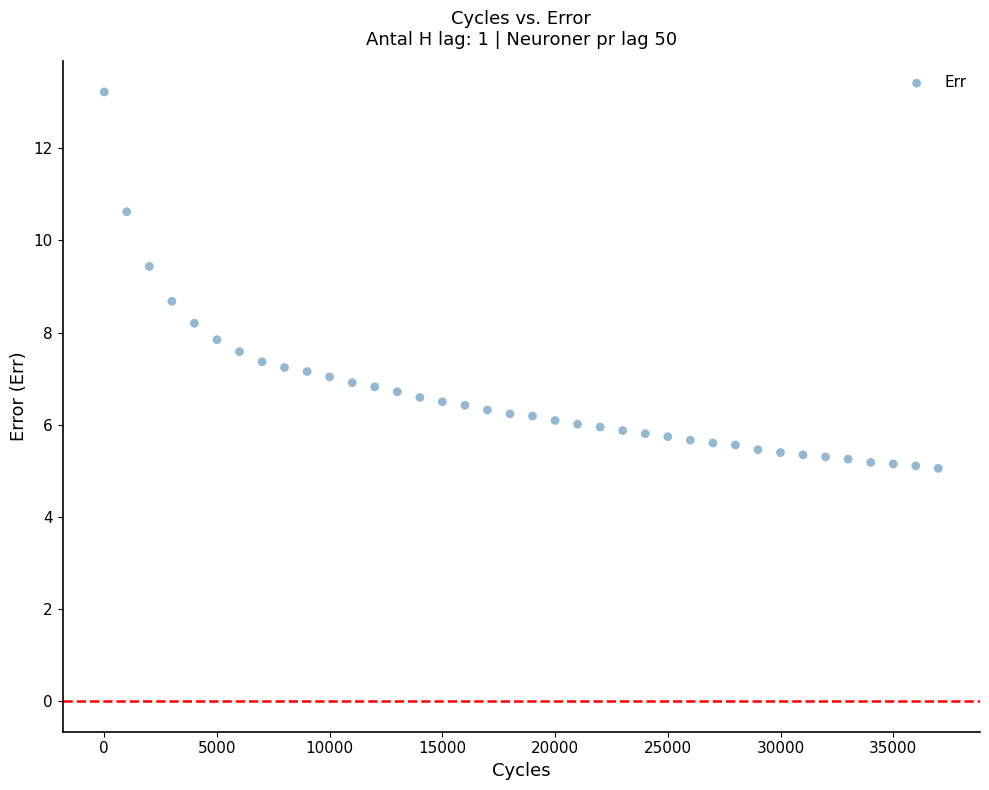

What is the range of X values (max minus min)?

37000.0